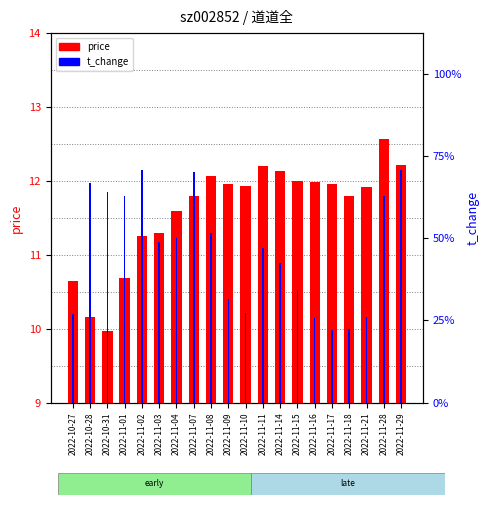

What is the value of the price bar at the 13th from the left?

12.1